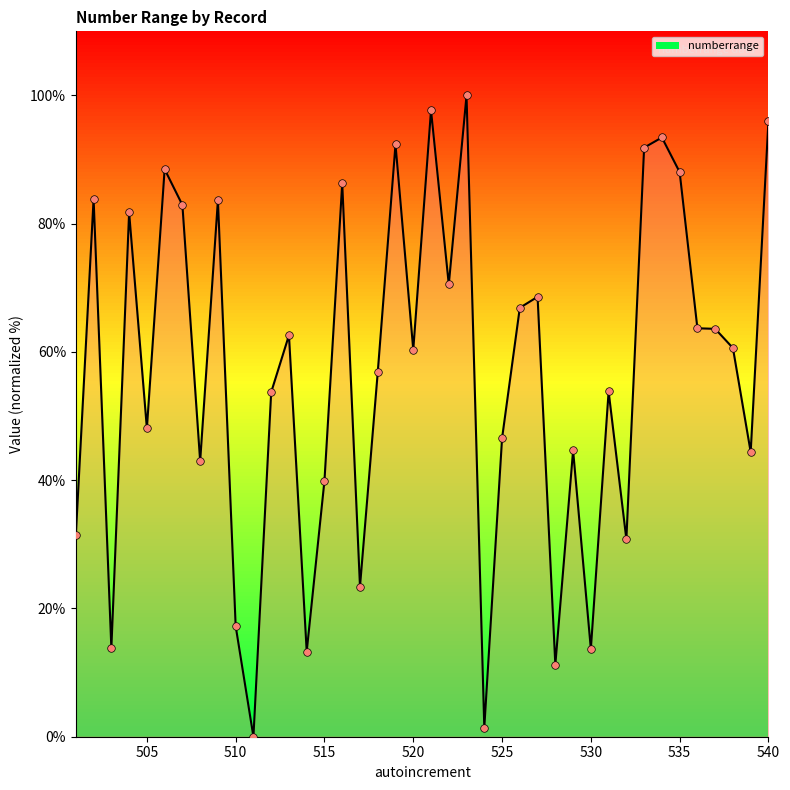

What is the greatest value displayed?

100.0